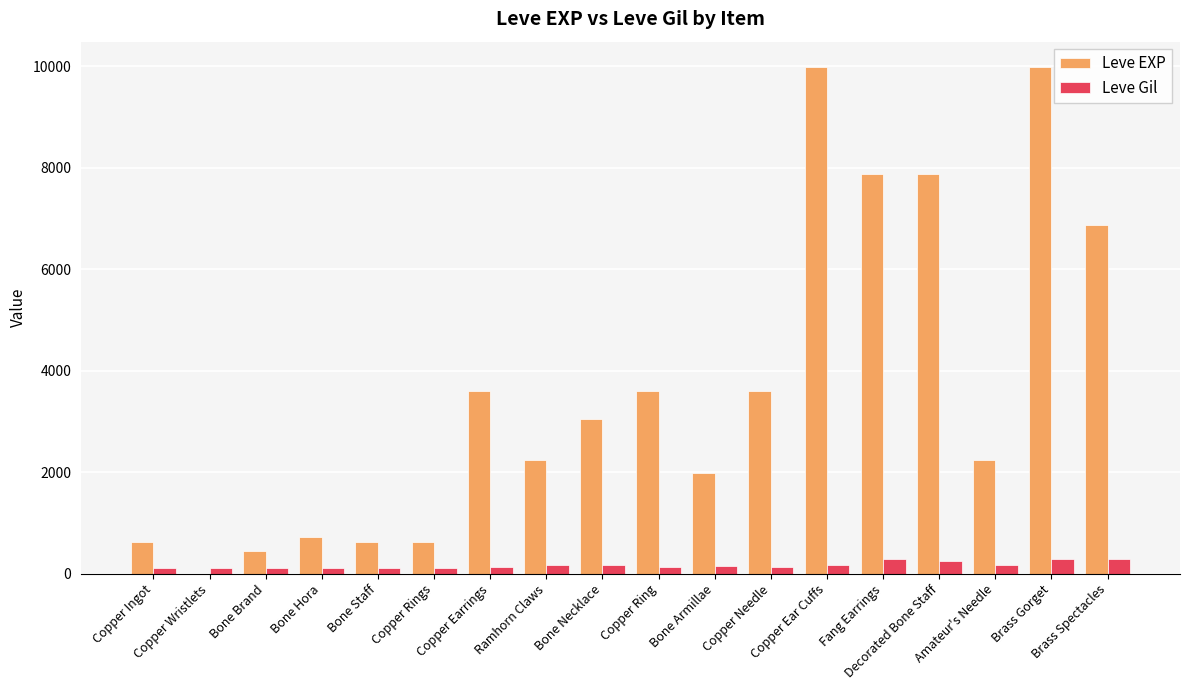

What is the greatest value displayed?

9990